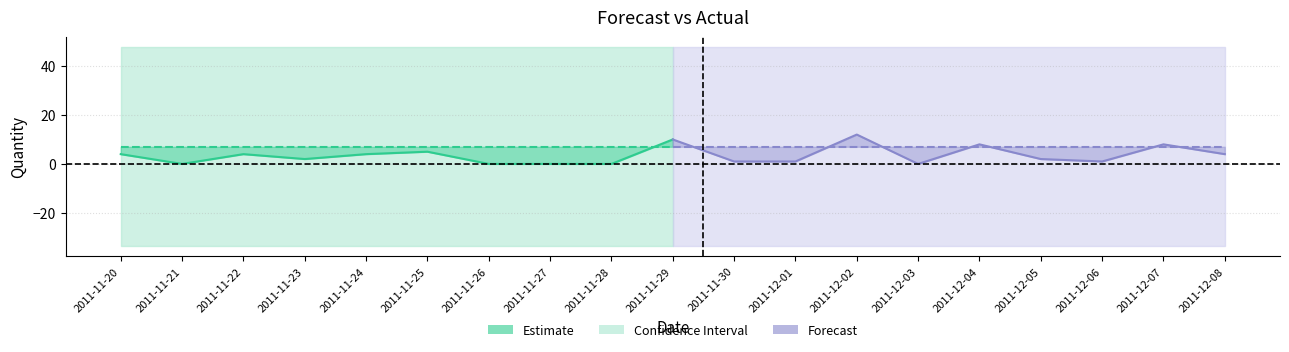

Is this an area chart (filled region under the line)?

No